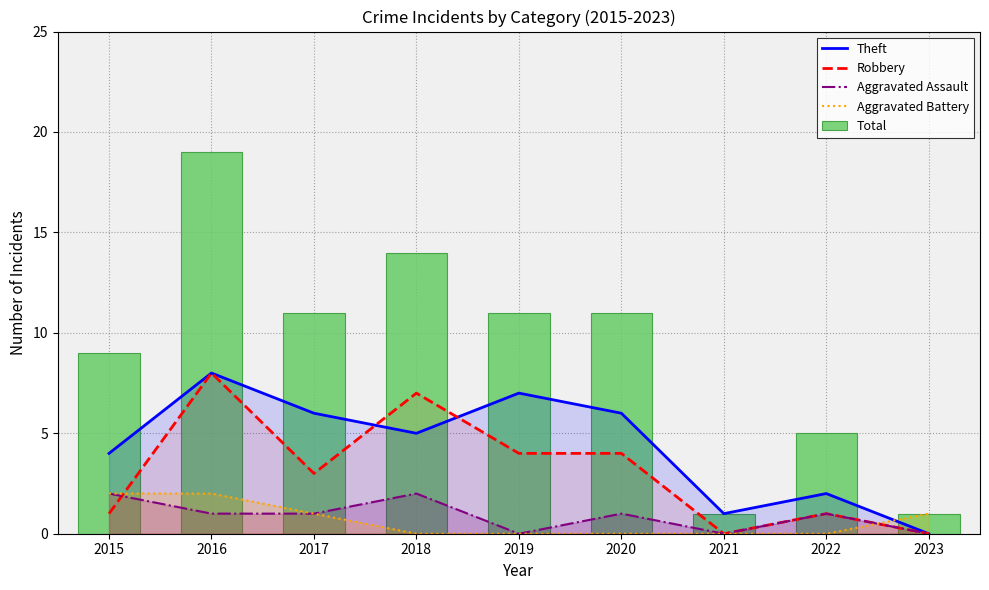

What is the approximate value of Theft at 2016?

8